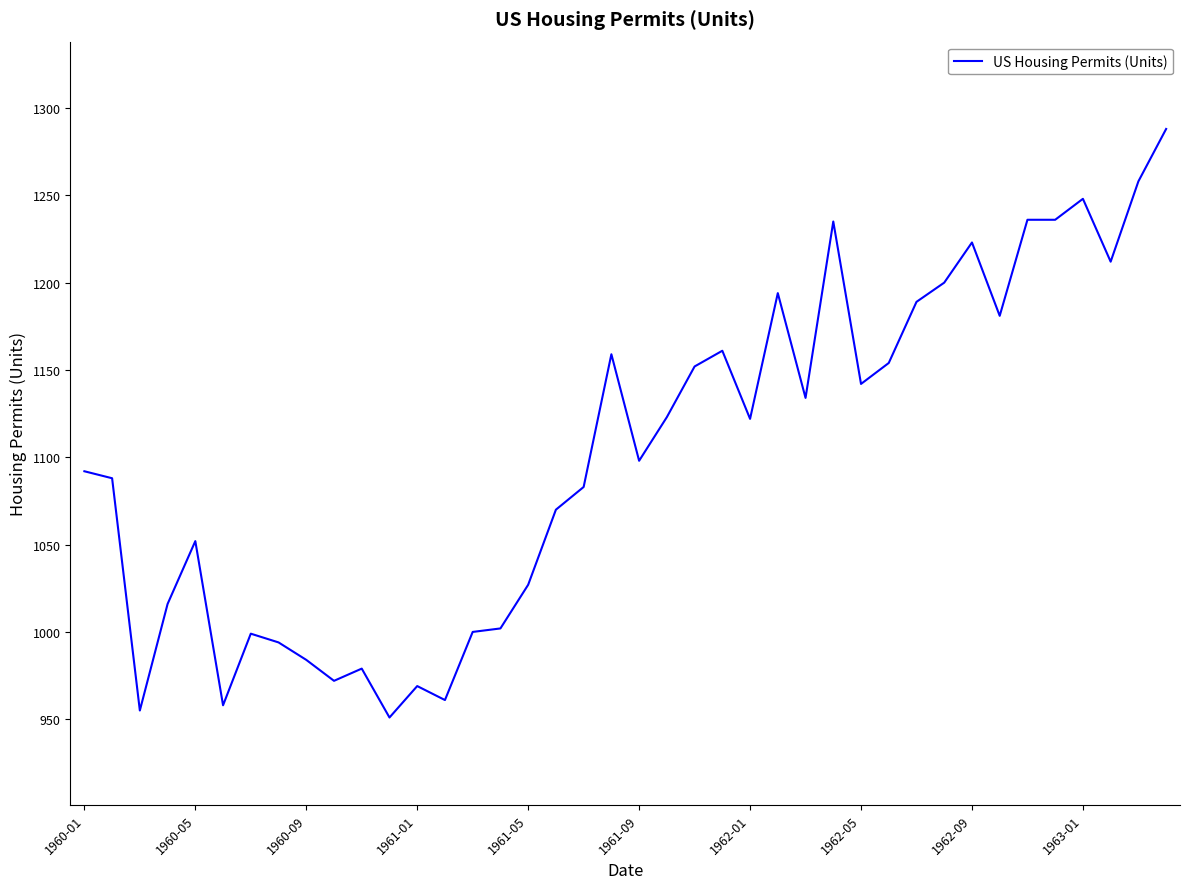

What is the greatest value displayed?

1288